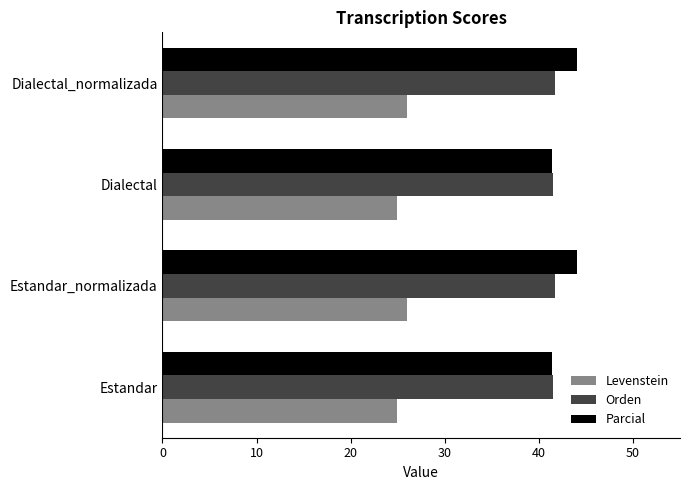

What is the difference between the highest and lowest values at Dialectal?

16.6